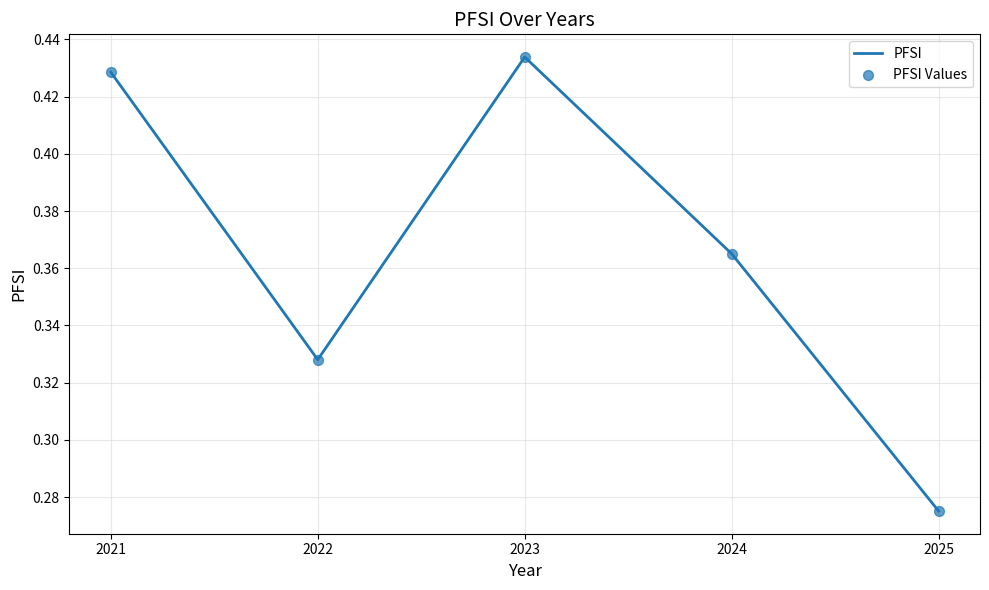

What is the change in value from 2022 to 2023?

+0.1